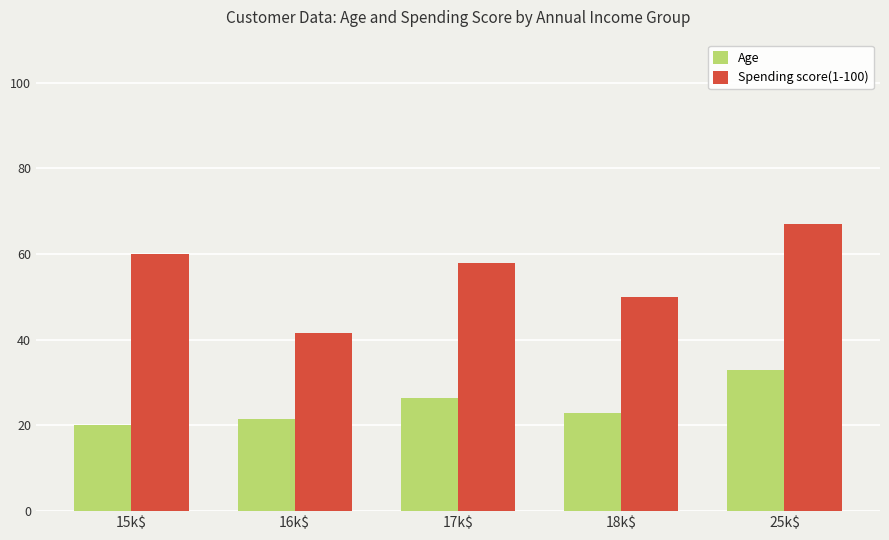

What is the total value across all series at 25k$?

100.0